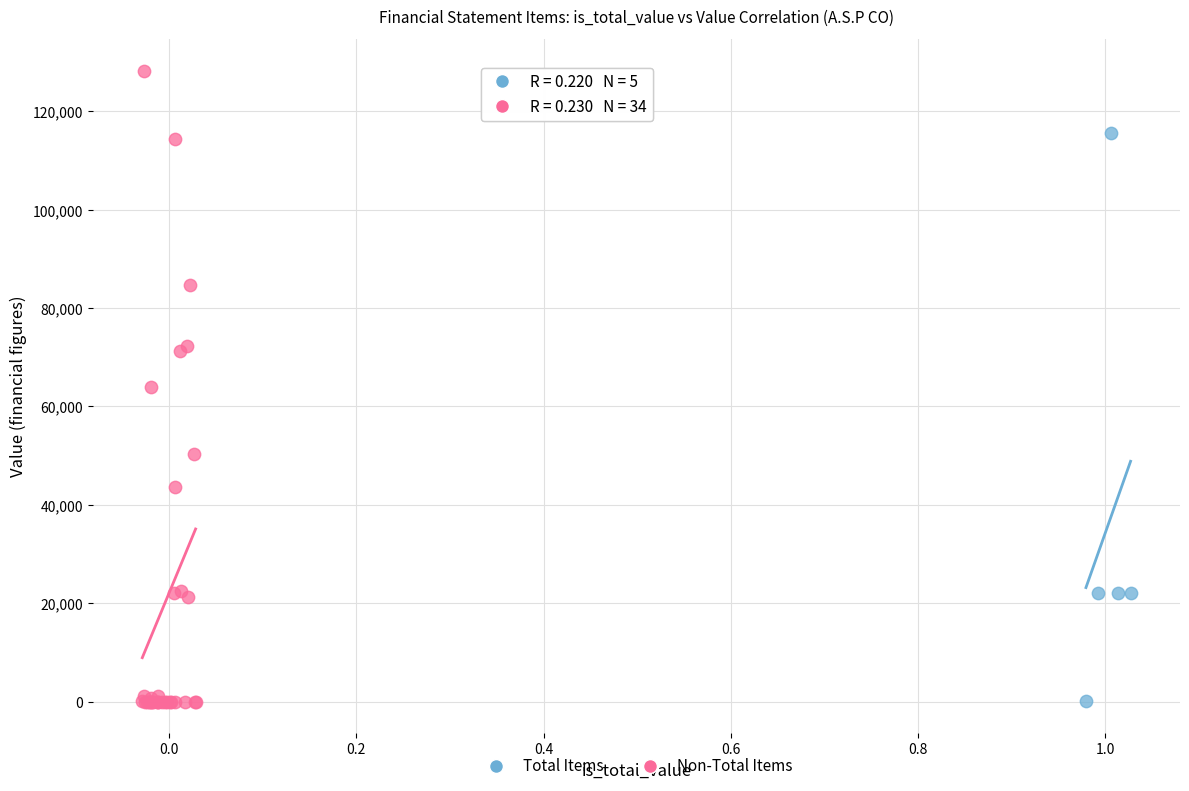

Which series has the widest spread of Y values?

Non-Total Items